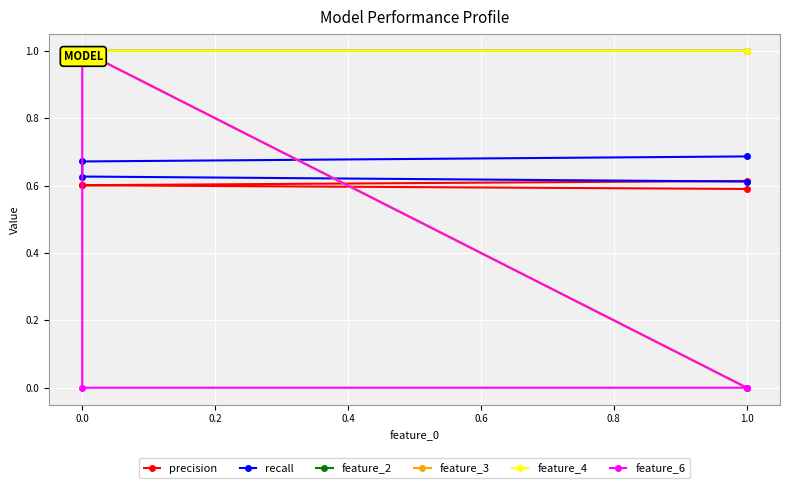

What is the spread (max minus min) of values at 0.0?

0.4